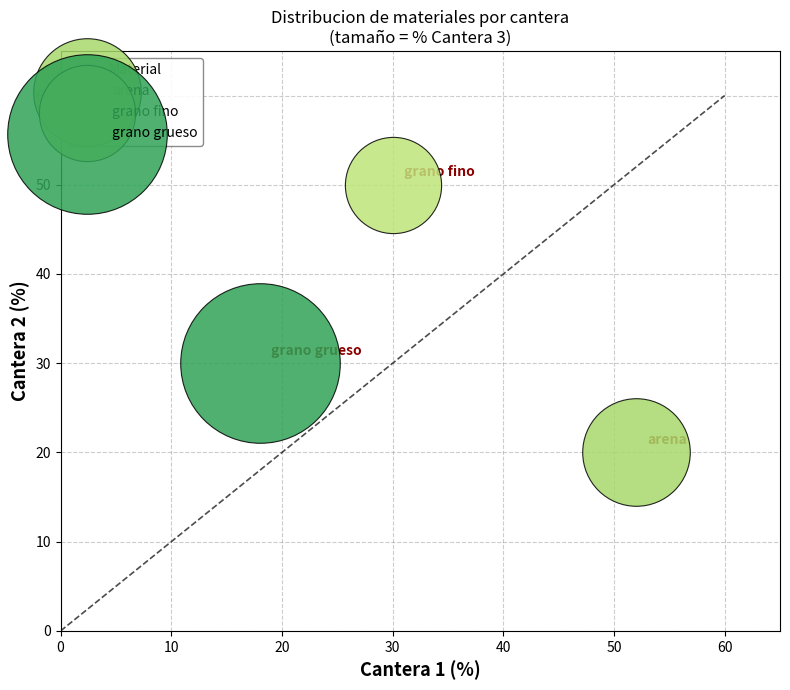

Which series contains the highest Y value?

grano fino